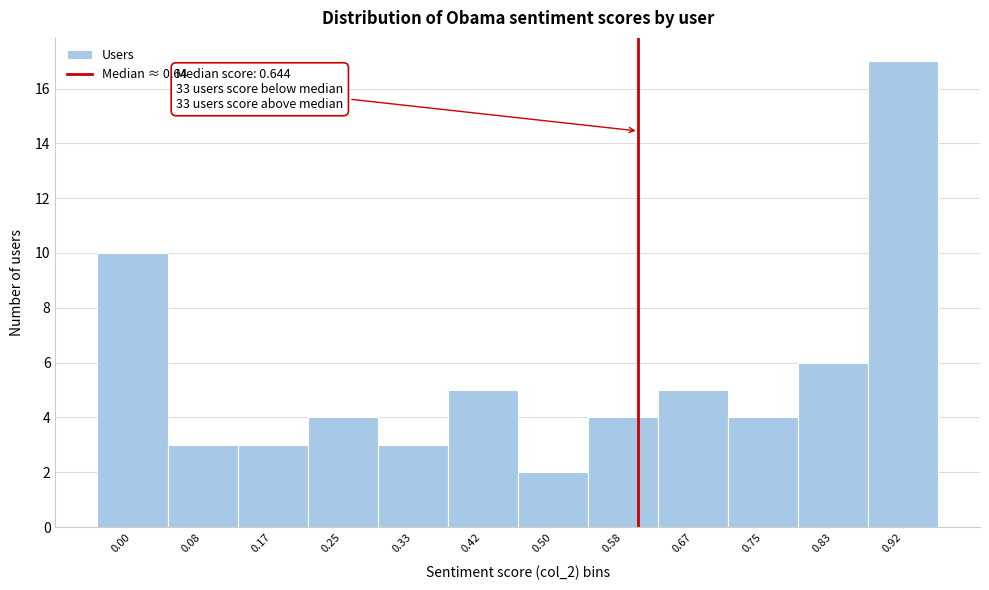

Reading left to right, extract all data points from this chart.

0.00=10	0.08=3	0.17=3	0.25=4	0.33=3	0.42=5	0.50=2	0.58=4	0.67=5	0.75=4	0.83=6	0.92=17